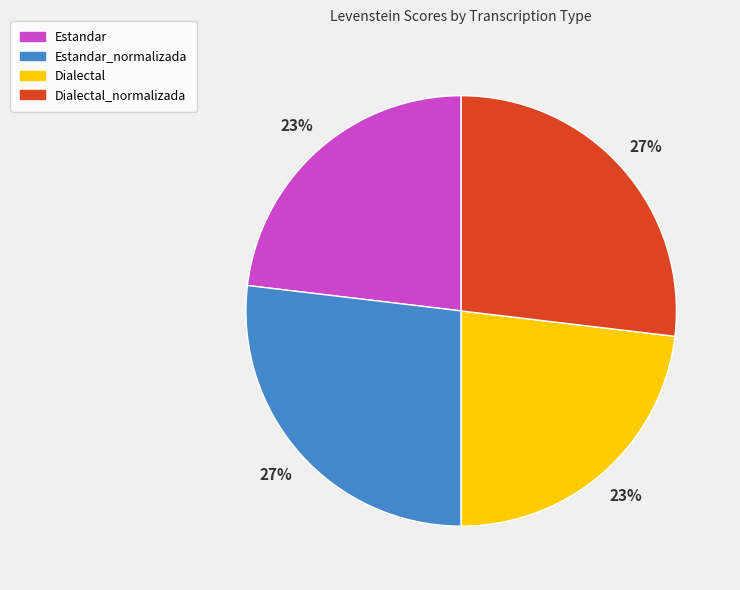

The Estandar slice represents 23% of the pie. True or false?

True